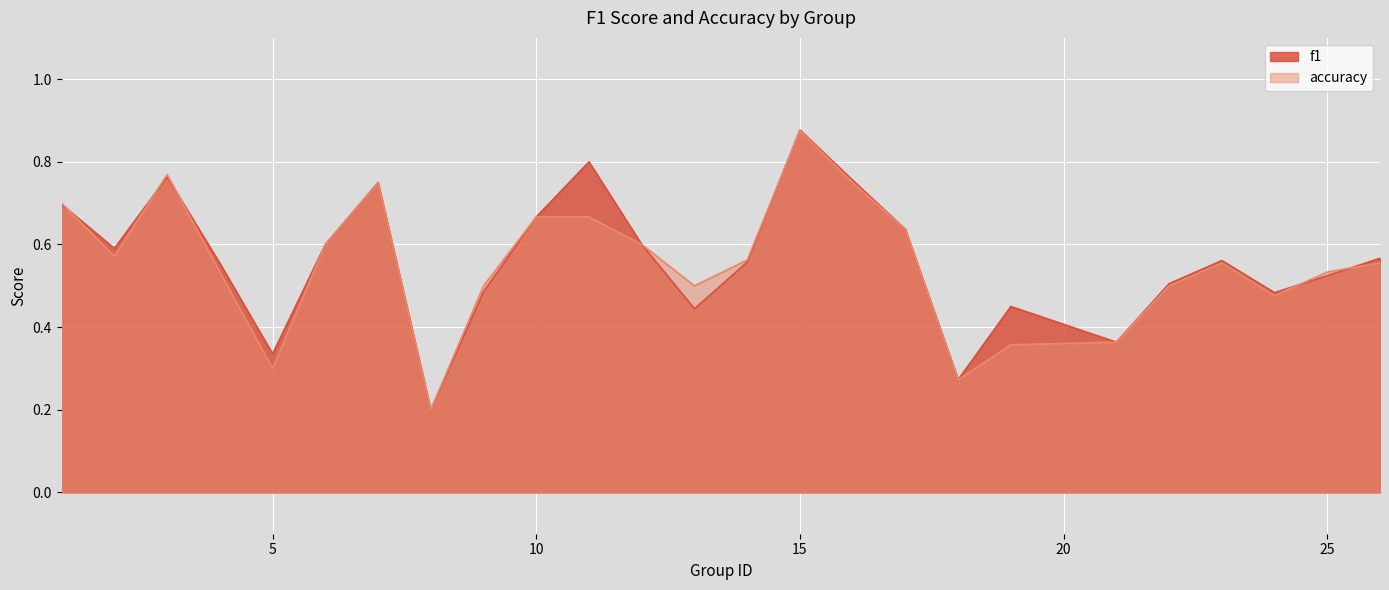

What is the total value across all series at 15?

1.8